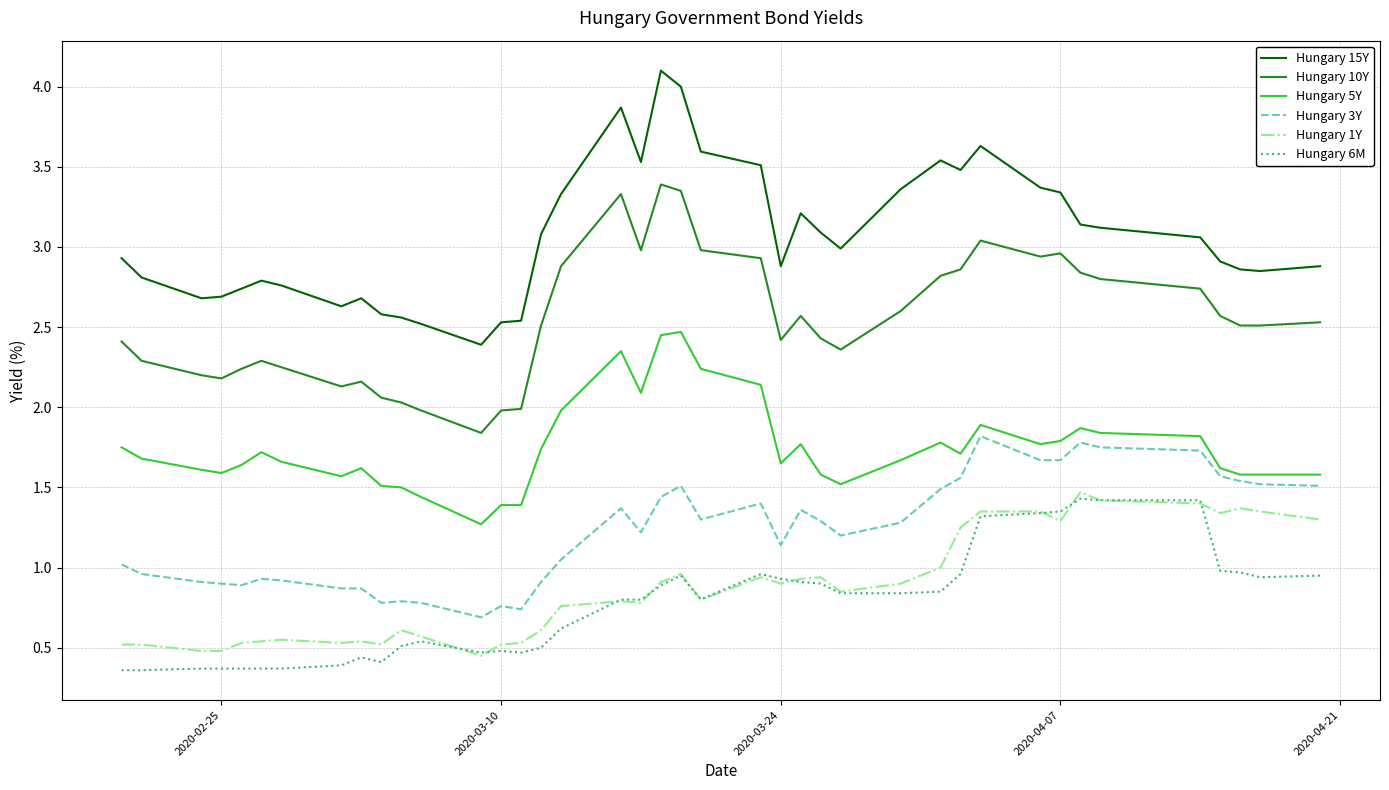

Which series has the largest range (max minus min)?

Hungary 15Y